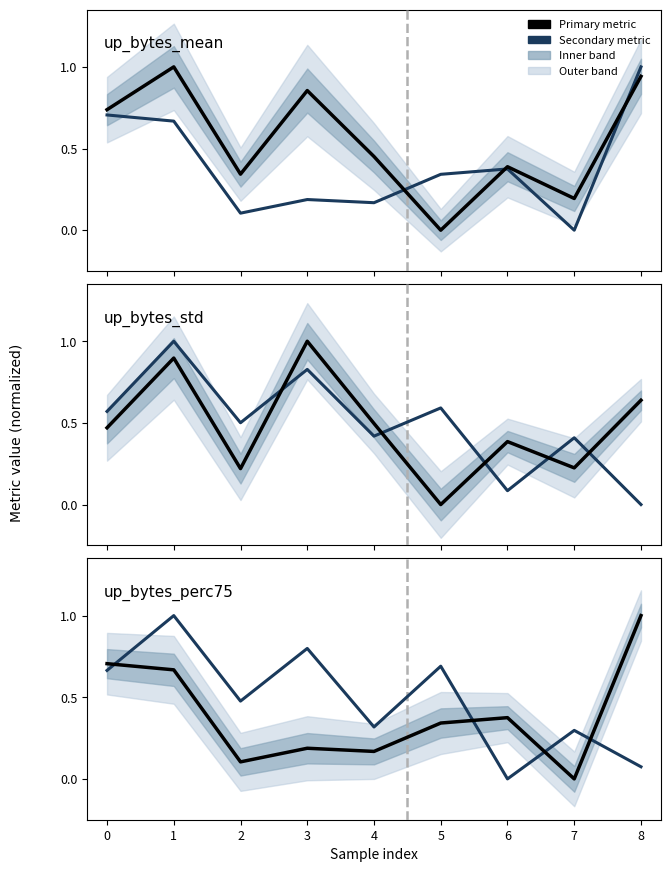

What is the total value across all series at 7?

0.7